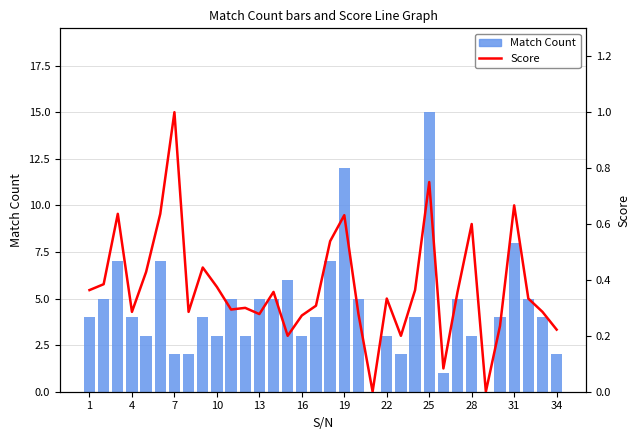

At how many categories does at least one series exceed 1?

31